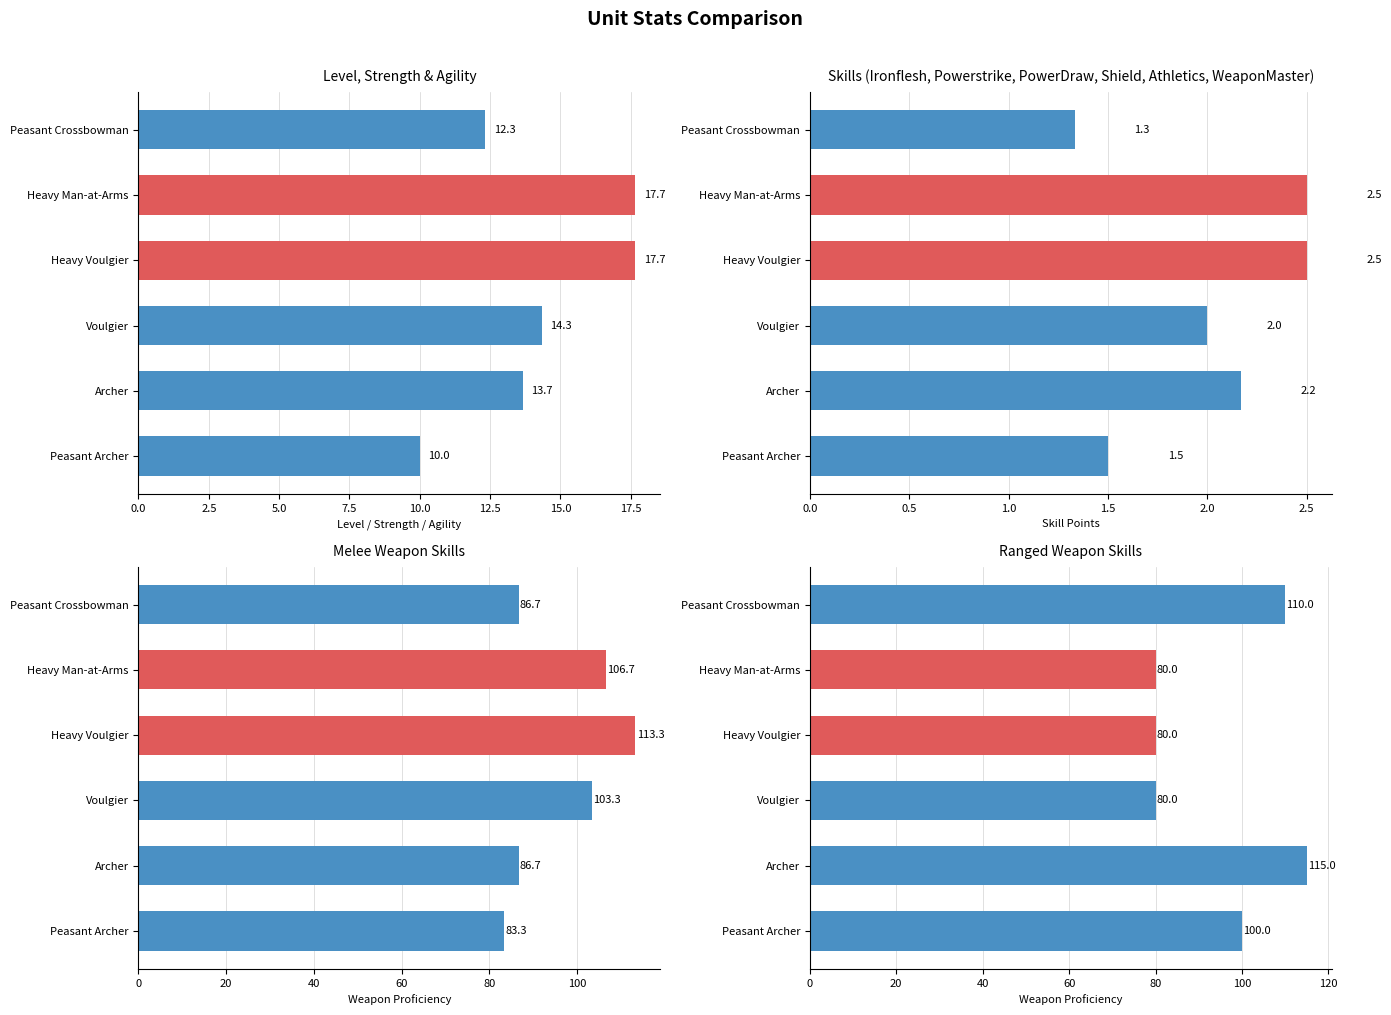

True or false: Voulgier has a value of 0 at PowerDraw.

True